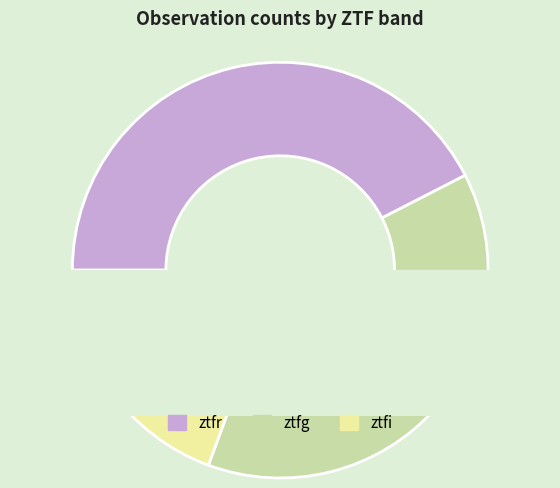

Is there any slice that represents more than half of the pie?

No